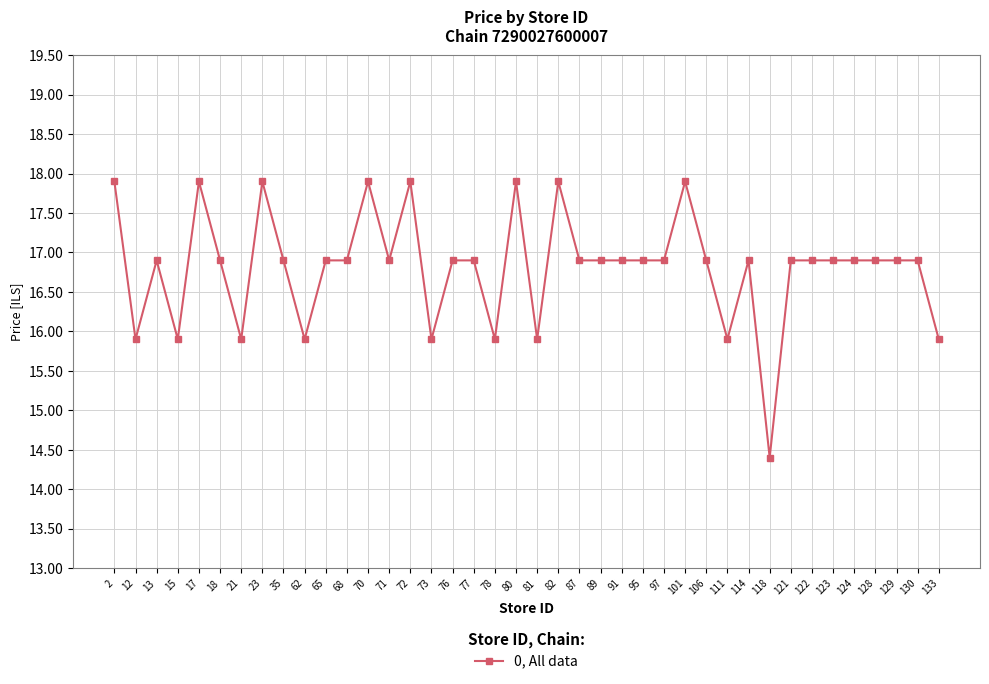

Reading right to left, extract all data points from this chart.

15.9	16.9	16.9	16.9	16.9	16.9	16.9	16.9	14.4	16.9	15.9	16.9	17.9	16.9	16.9	16.9	16.9	16.9	17.9	15.9	17.9	15.9	16.9	16.9	15.9	17.9	16.9	17.9	16.9	16.9	15.9	16.9	17.9	15.9	16.9	17.9	15.9	16.9	15.9	17.9